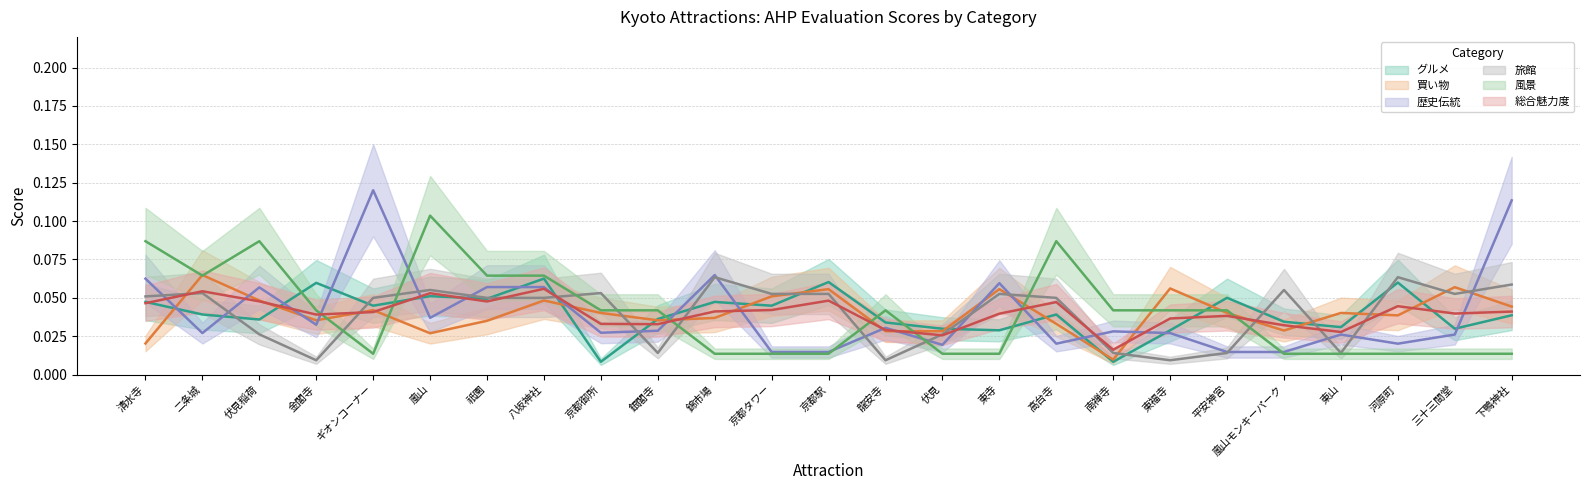

At how many categories does at least one series exceed 0?

25